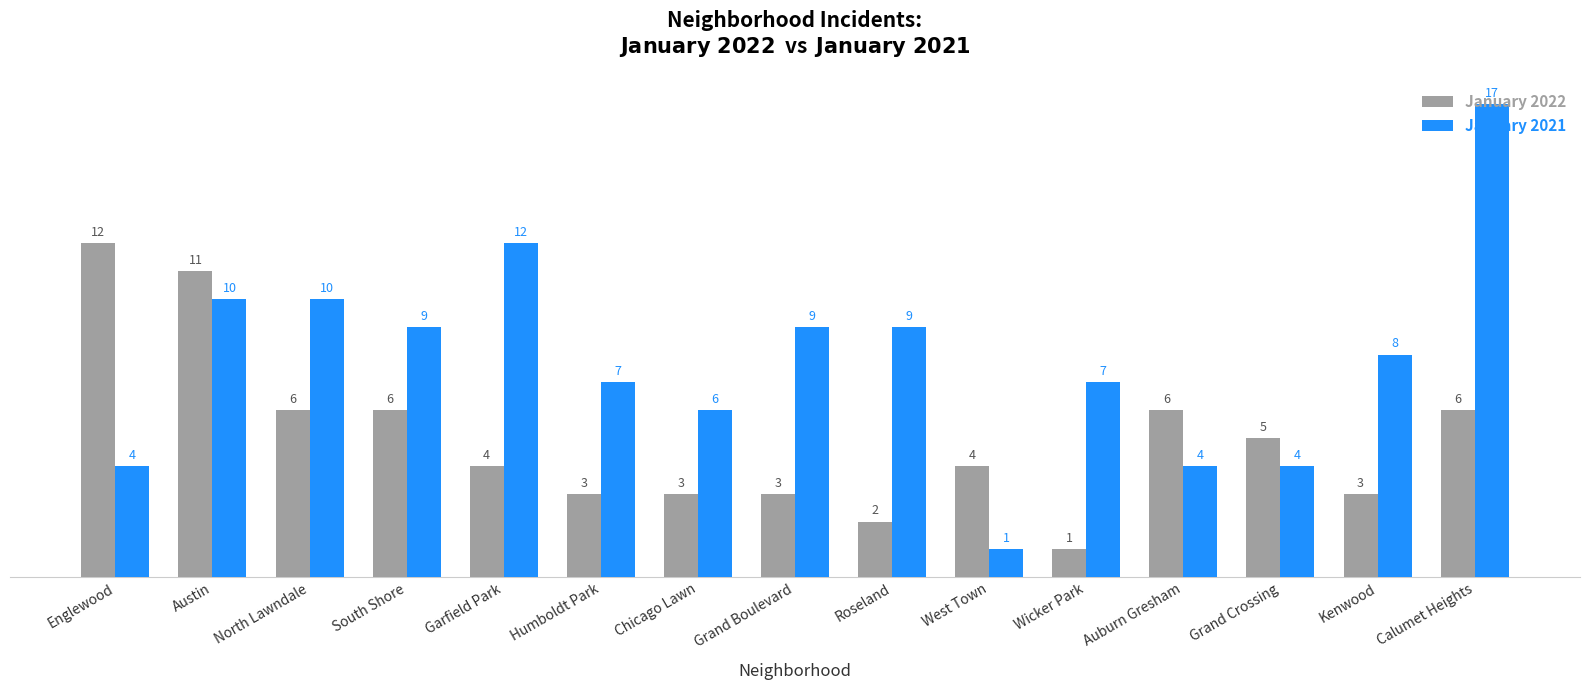

What is the minimum value for January 2021?

1